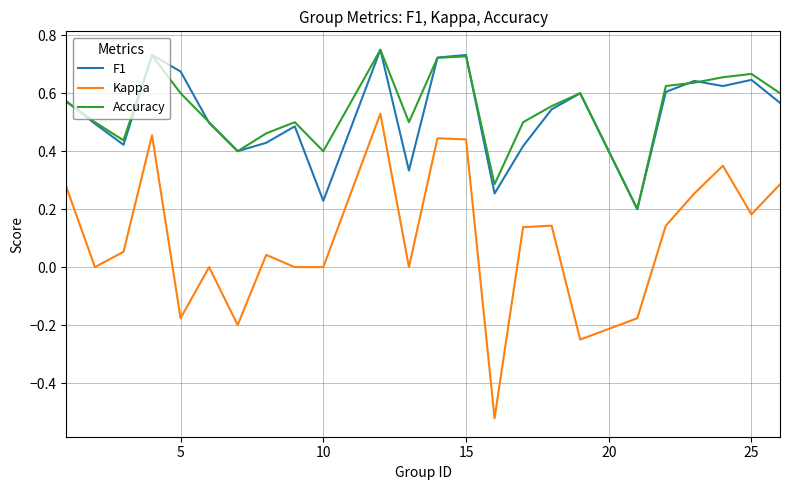

How many Accuracy values are between 0 and 1?

24